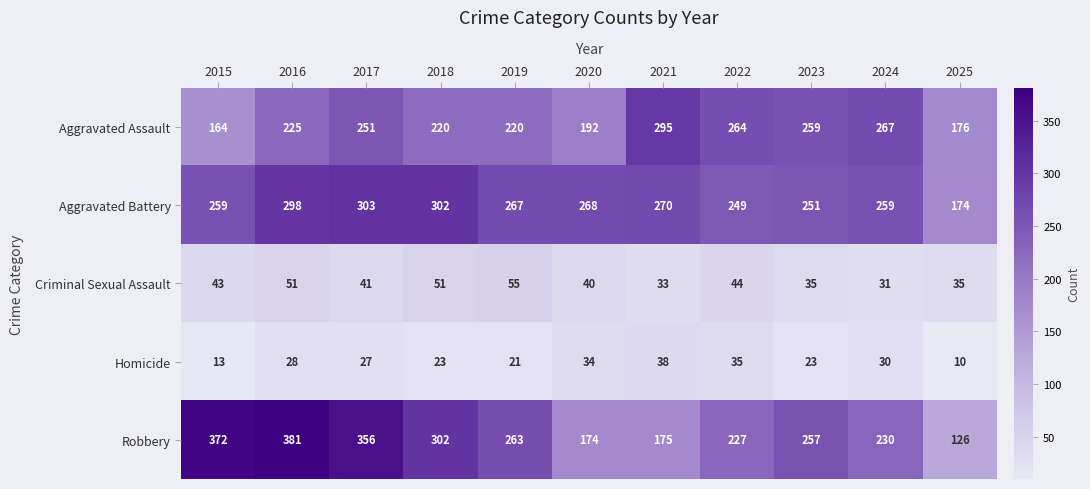

At which category is the sum across all series the highest?

2016